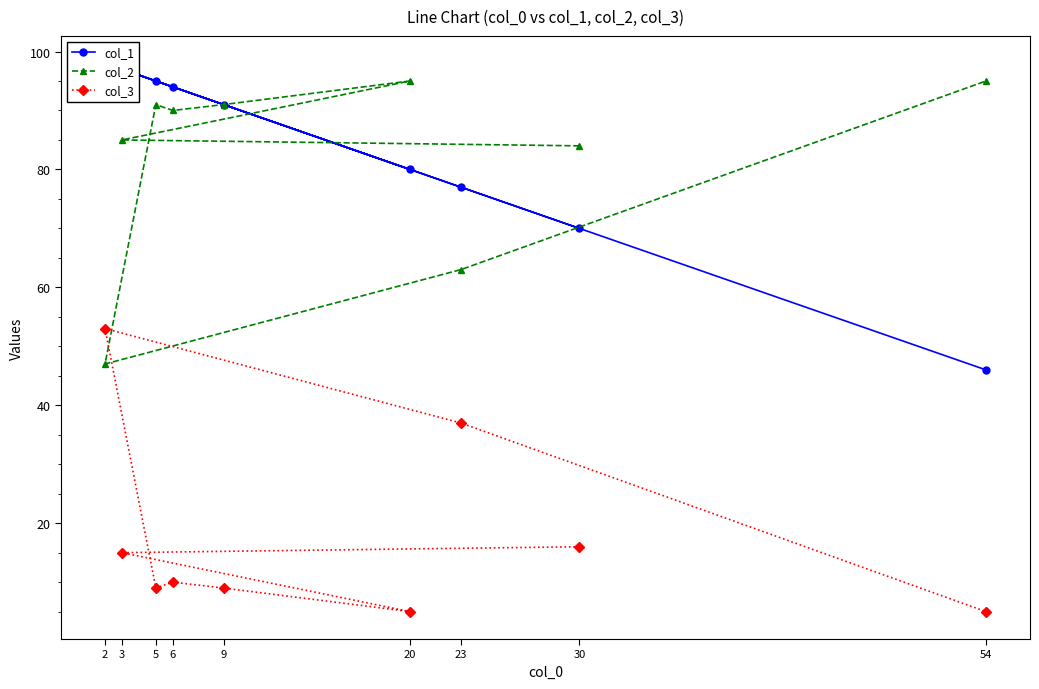

The col_3 series shows 9 at 5. True or false?

True